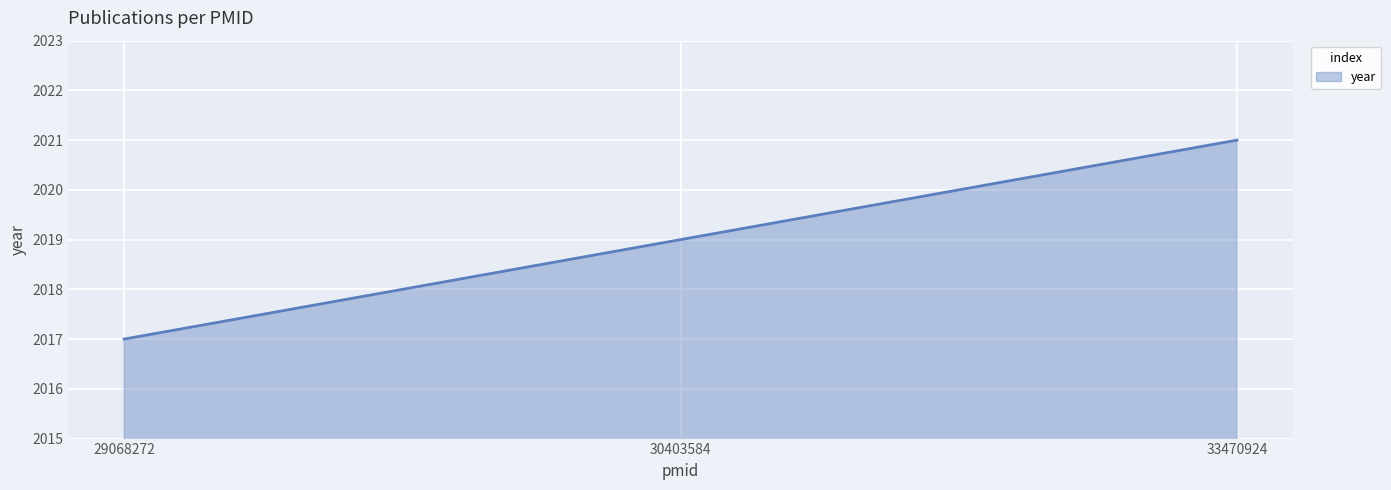

What is the average value?

2019